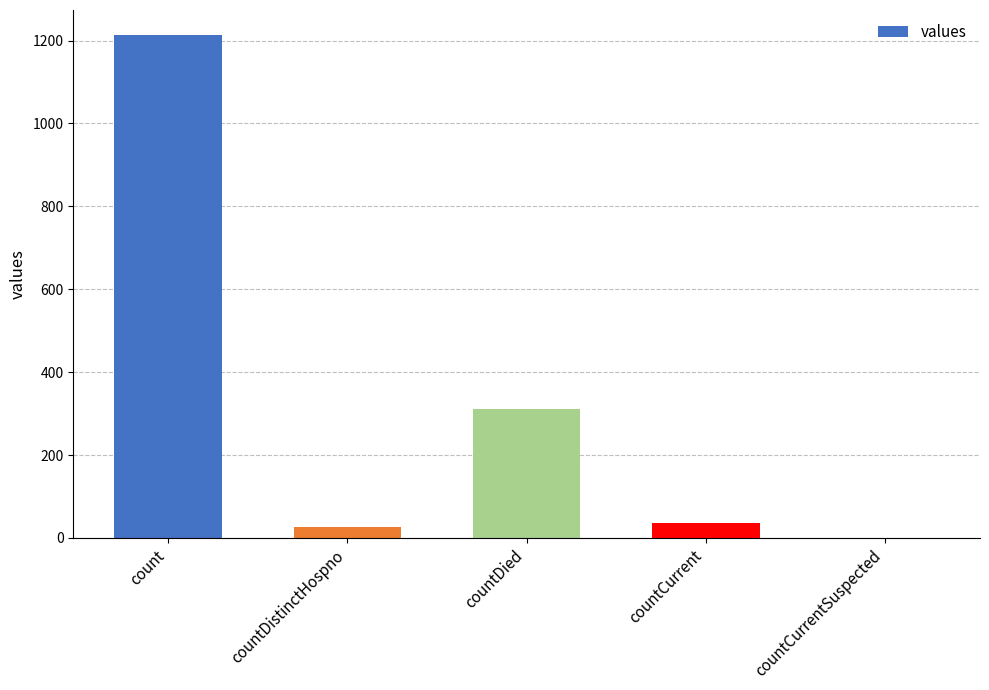

At which category does the chart reach its peak across all series?

count